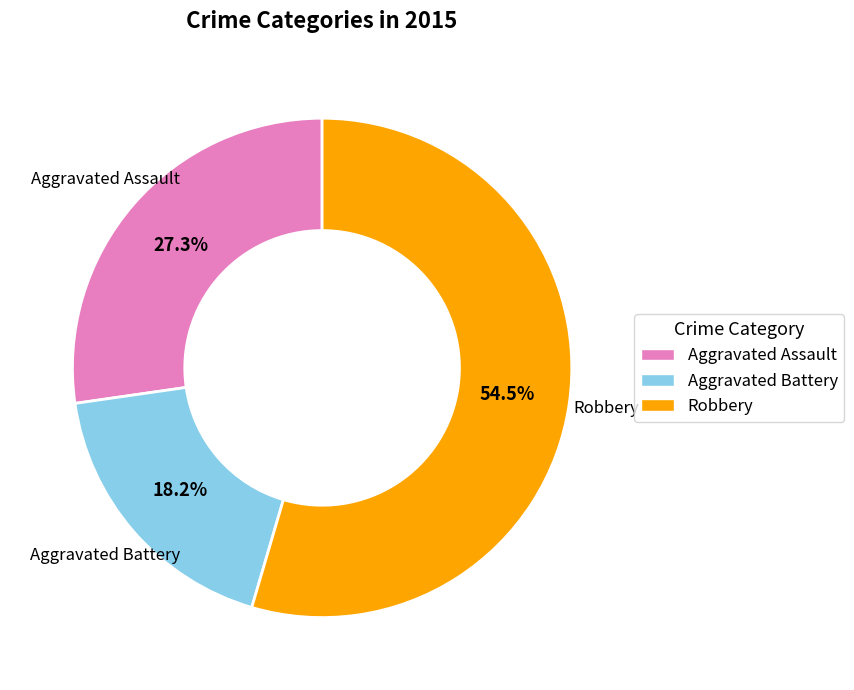

Is it true that Aggravated Assault is 34% of the pie?

False